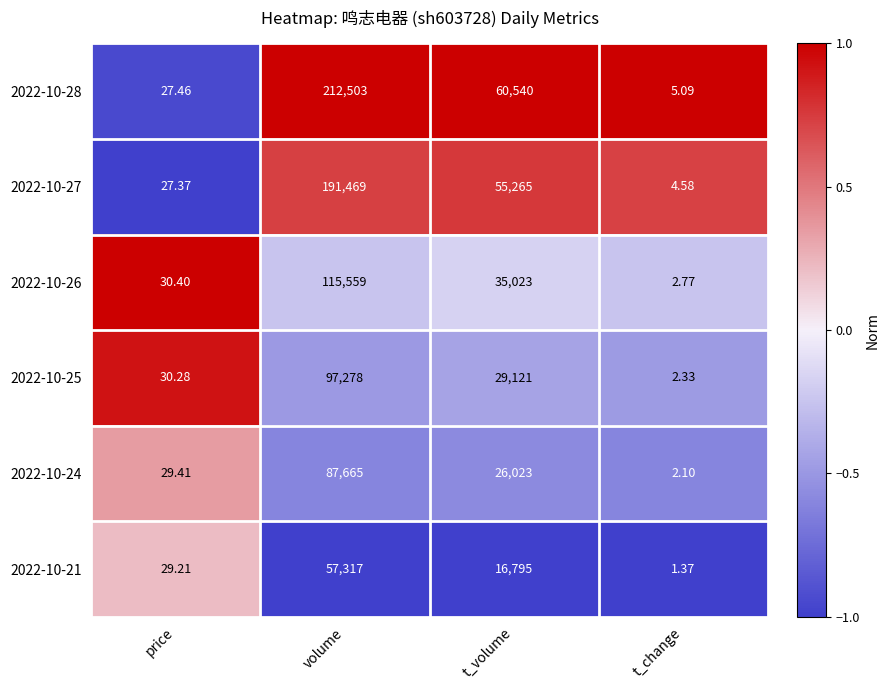

Is the value of 2022-10-26 at volume greater than the value of 2022-10-27 at price?

Yes